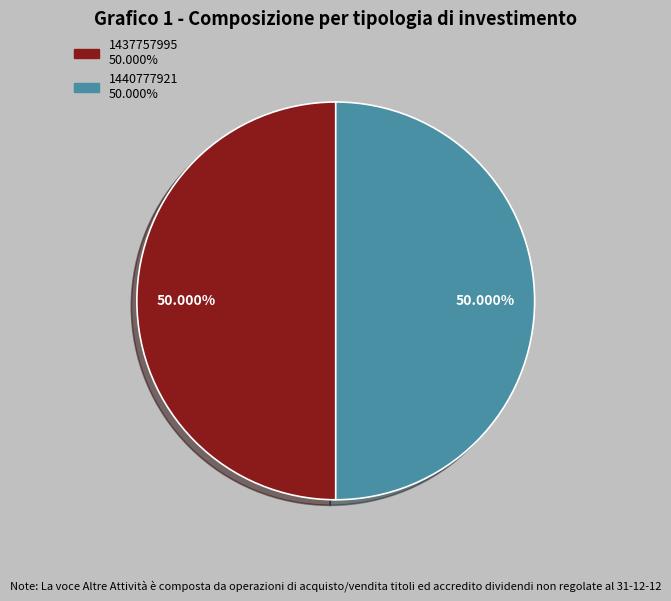

Count the number of slices in the pie.

2